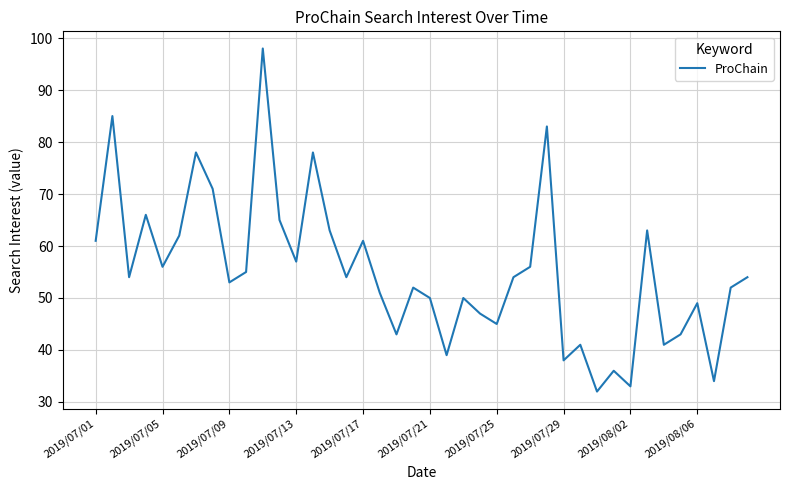

What is the average value?

55